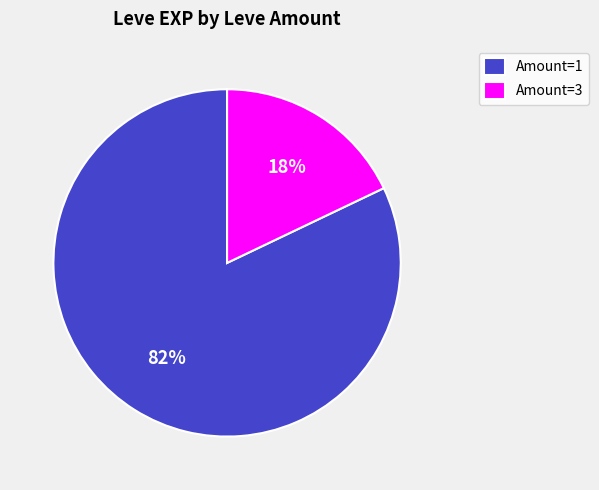

To the nearest percent, what is the average slice percentage?

50%